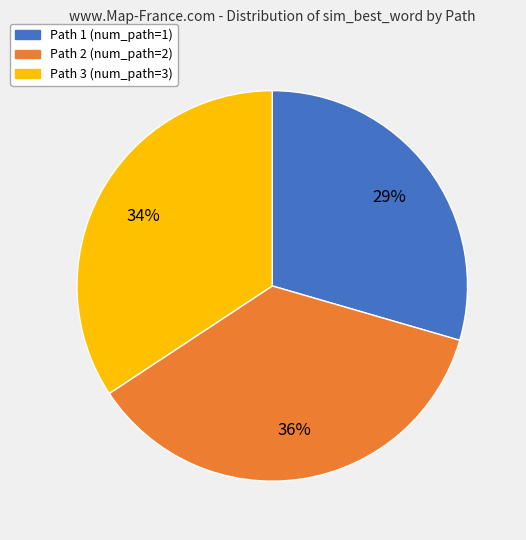

What percentage is the Path 3 slice, to the nearest percent?

34%